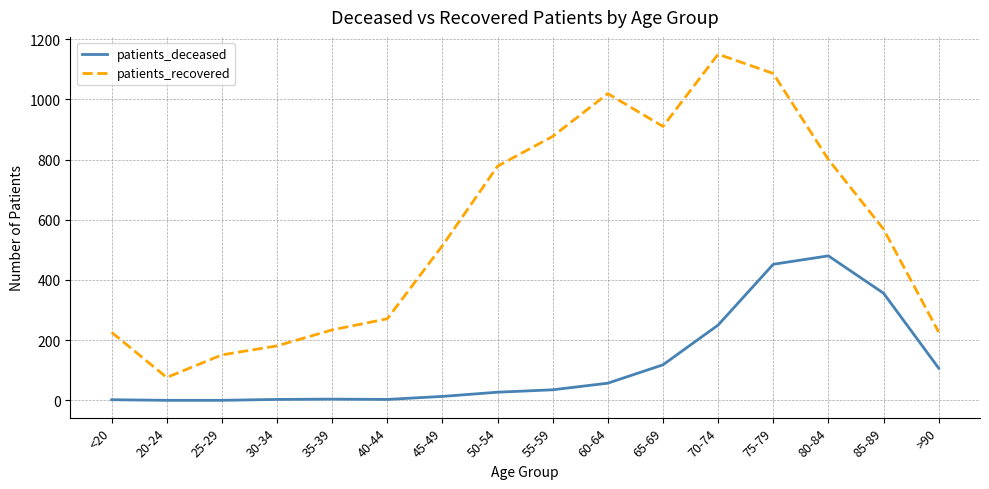

At 45-49, list the series in order from smallest to largest.

patients_deceased, patients_recovered